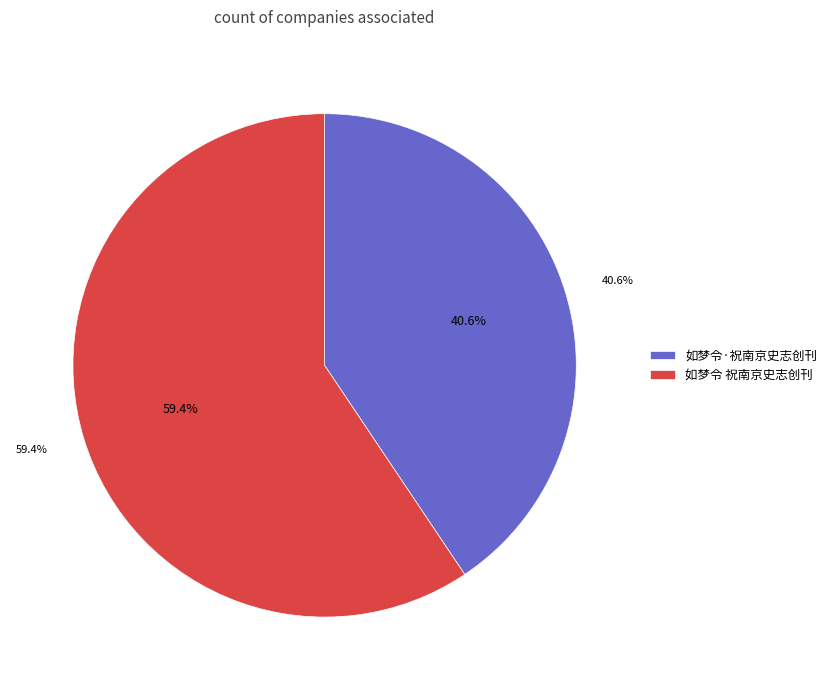

True or false: 如梦令 祝南京史志创刊 accounts for 59% of the total.

True